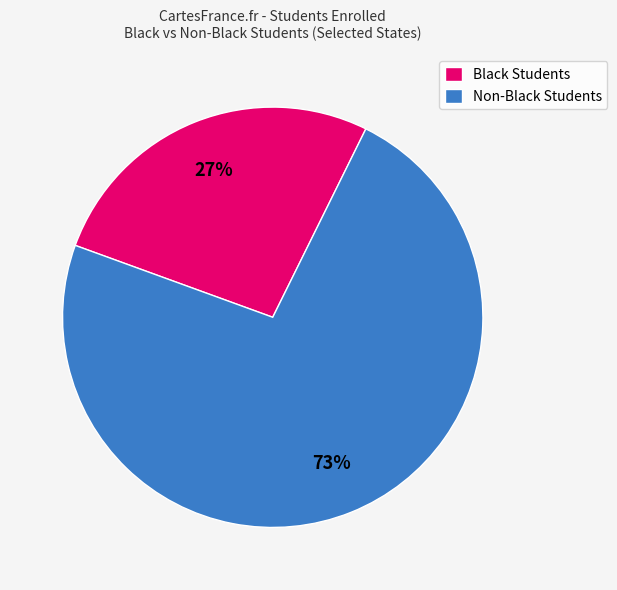

Which category has the biggest portion of the pie?

Non-Black Students